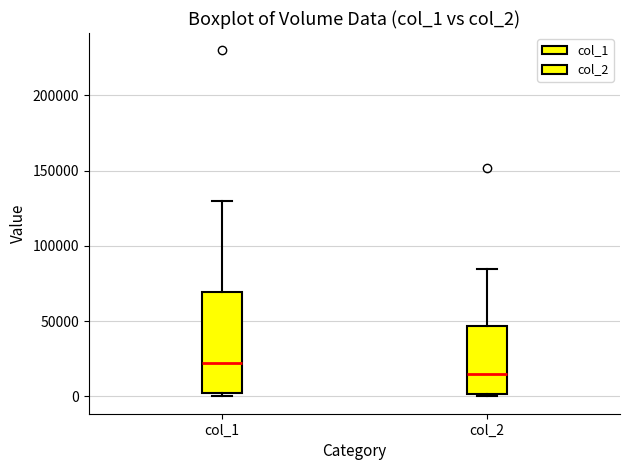

Which box is the tallest, from its lower edge to its upper edge?

col_1